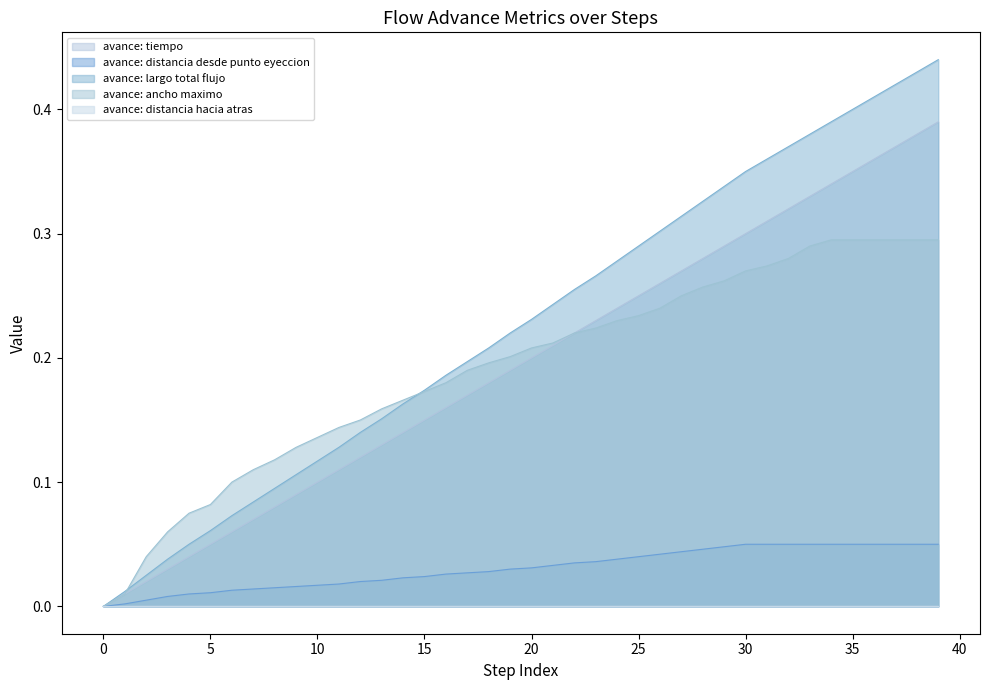

Between 9 and 14, which series saw the biggest shift?

avance: largo total flujo